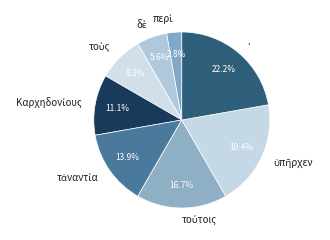

What is the largest slice in the pie chart?

.